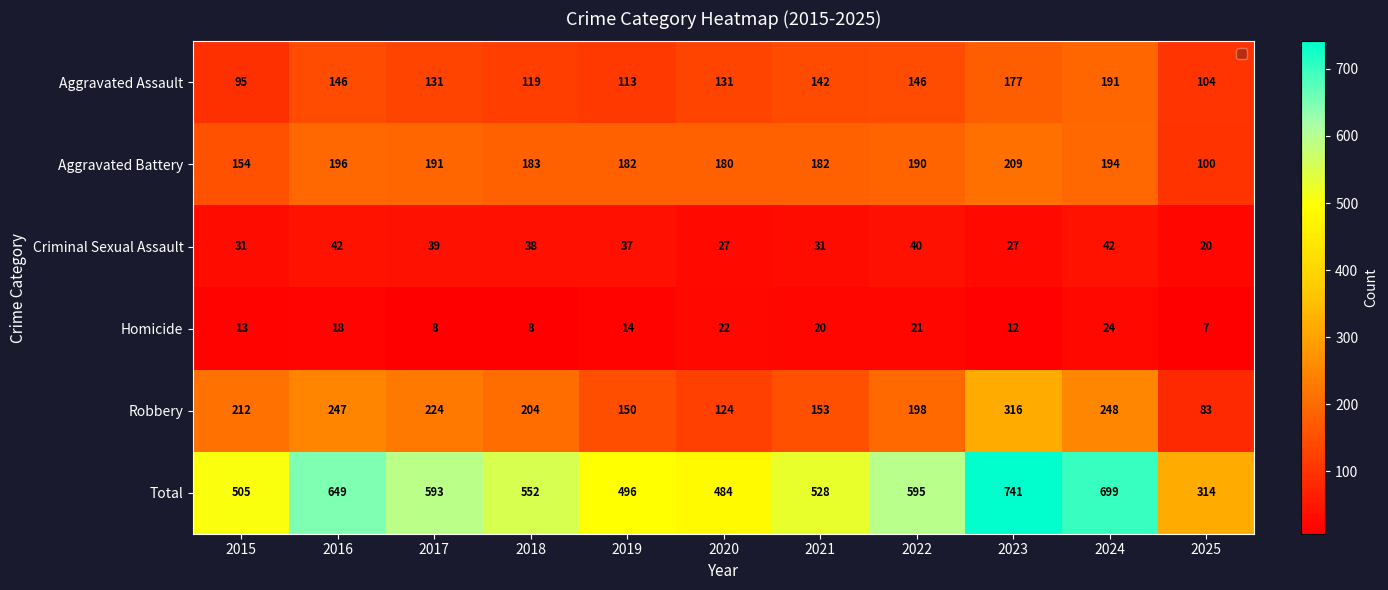

What is the sum of all Homicide values?

167